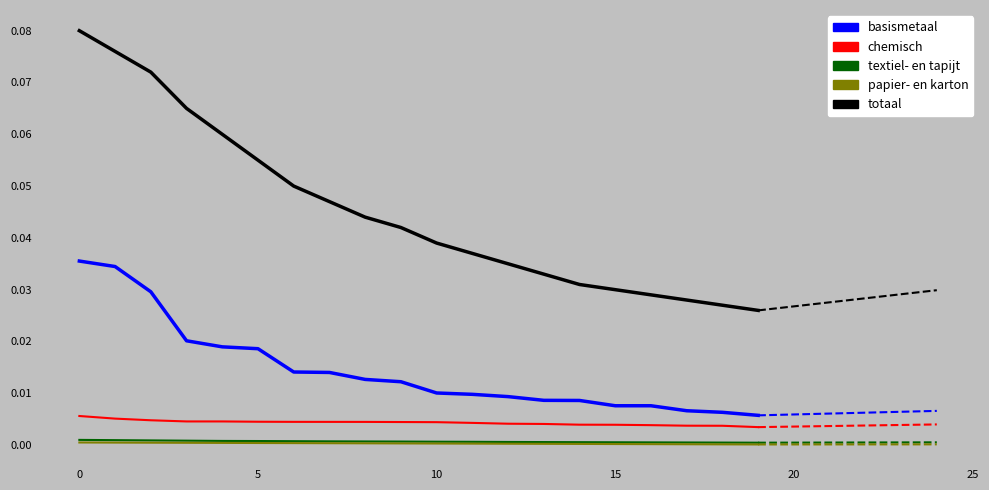

At which label does totaal reach its minimum?

19